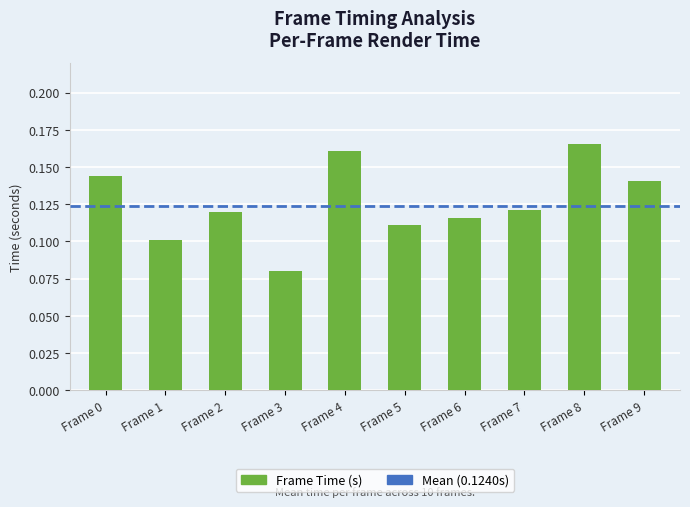

How many categories are shown in the chart?

10